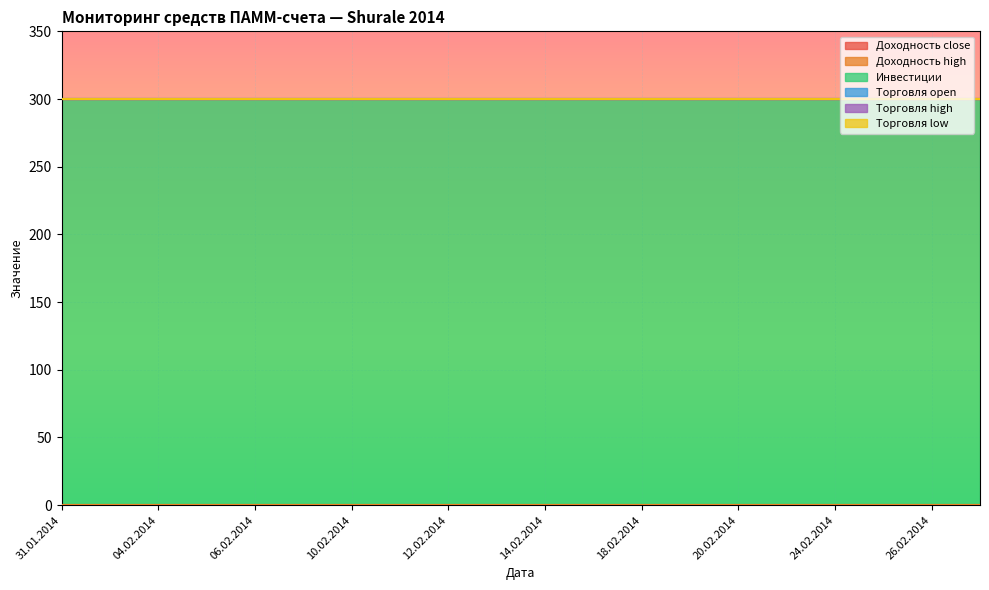

What is the label of the 16th point from the left?

21.02.2014